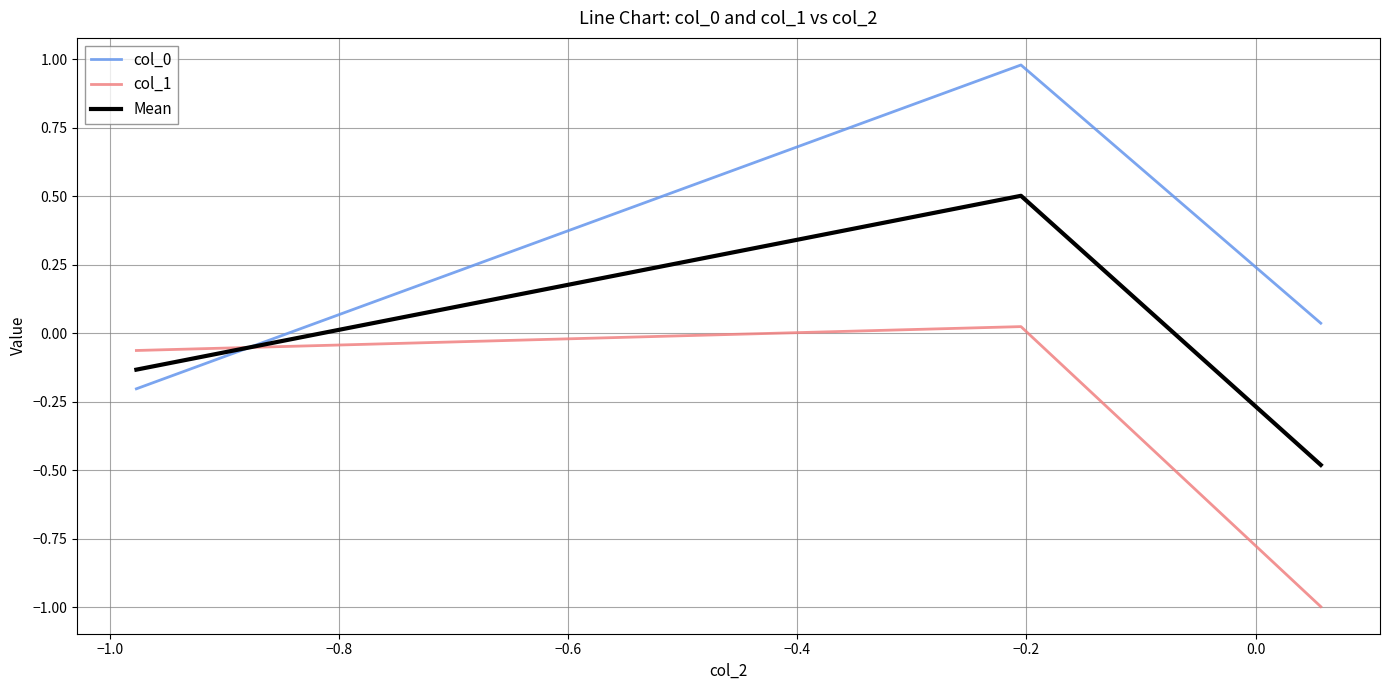

What is the minimum value shown in the chart?

-1.0